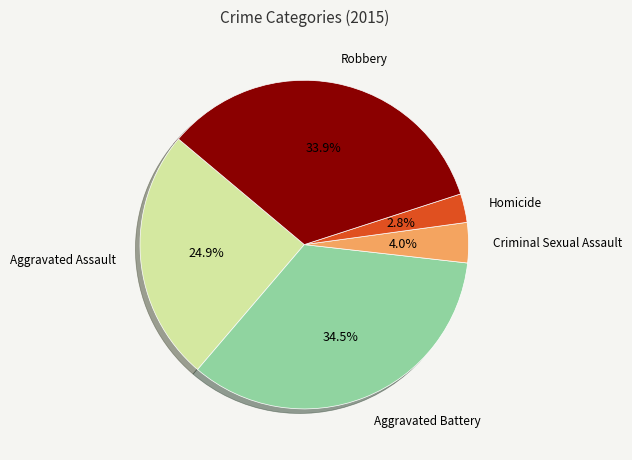

Does any single category account for the majority?

No